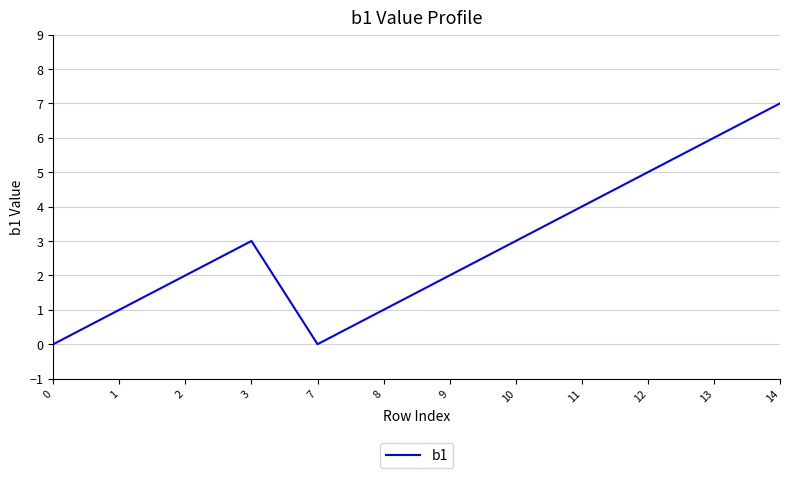

Reading left to right, what are all the values shown in this chart?

0	1	2	3	0	1	2	3	4	5	6	7